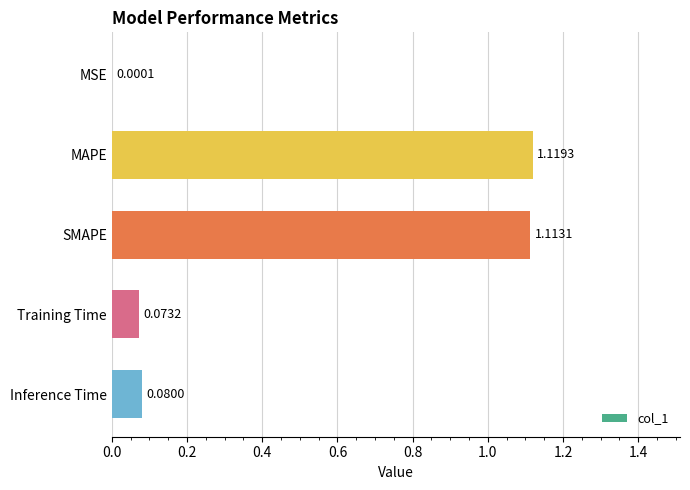

At which label is the value closest to 0?

MSE